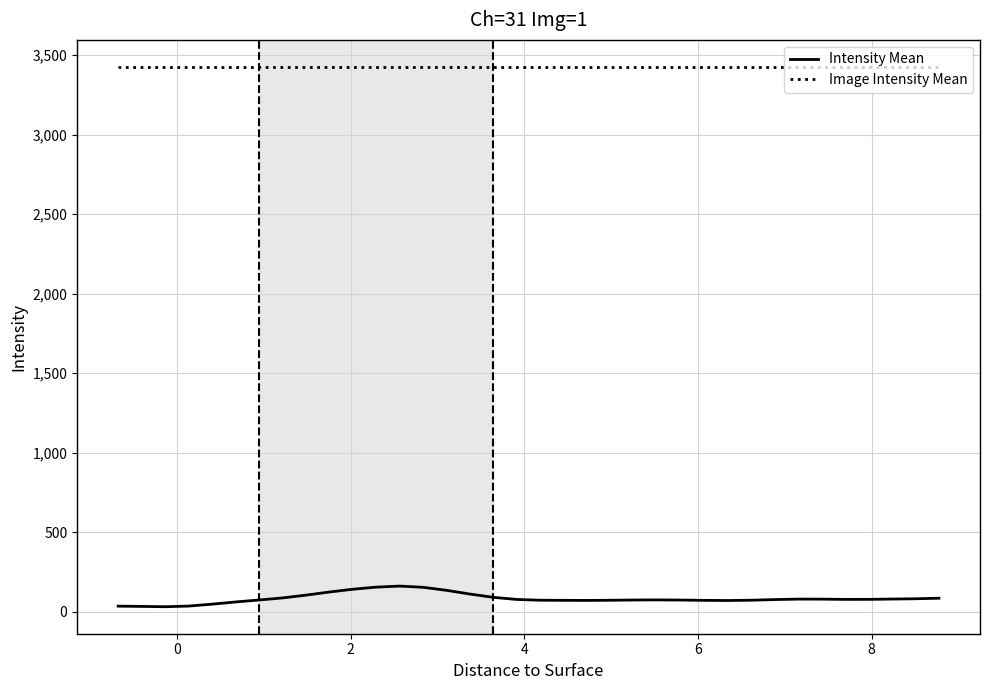

List the series in order of their overall mean, lowest first.

Intensity Mean, Image Intensity Mean